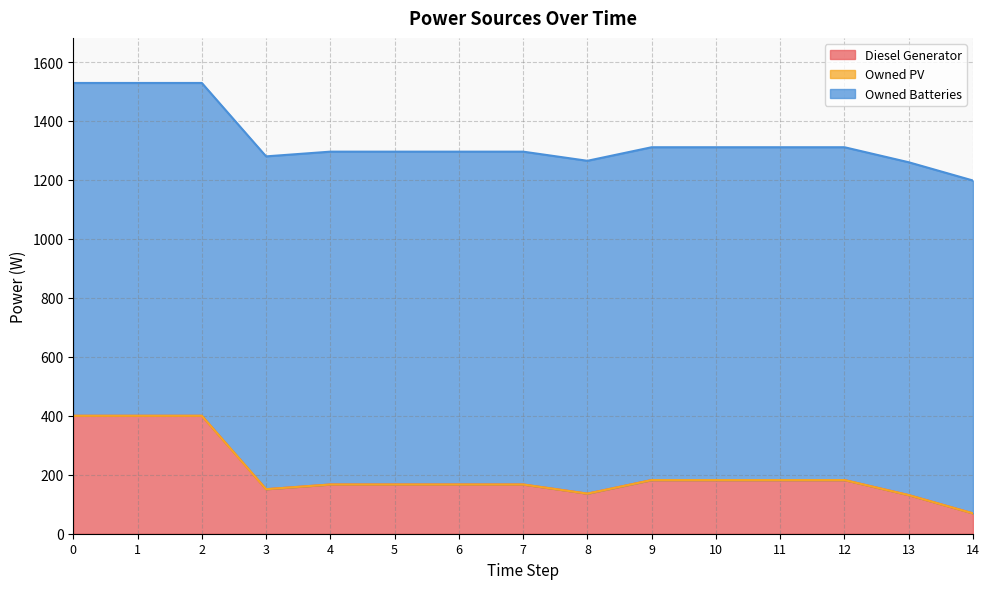

Reading right to left, extract all data points from this chart.

Diesel Generator: 69.0	131.0	182.0	182.0	182.0	182.0	136.0	167.0	167.0	167.0	167.0	151.0	400.0	400.0	400.0
Owned PV: 0.0	0.0	0.0	0.0	0.0	0.0	0.0	0.0	0.0	0.0	0.0	0.0	0.0	0.0	0.0
Owned Batteries: 1129.0	1129.0	1129.0	1129.0	1129.0	1129.0	1129.0	1129.0	1129.0	1129.0	1129.0	1129.0	1129.0	1129.0	1129.0